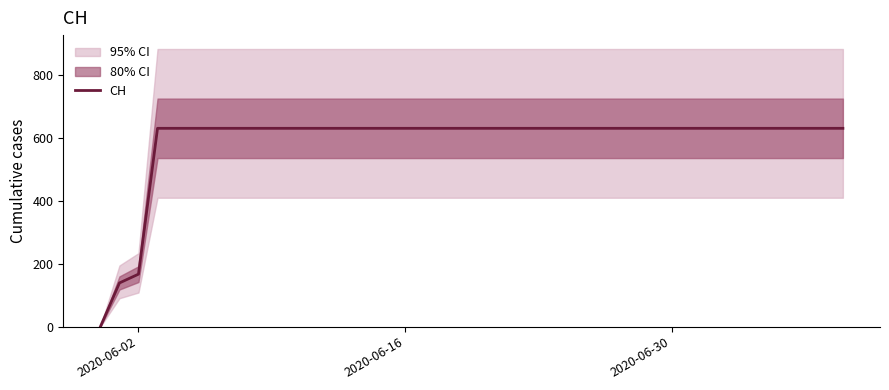

What is the highest value of the CH series?

631